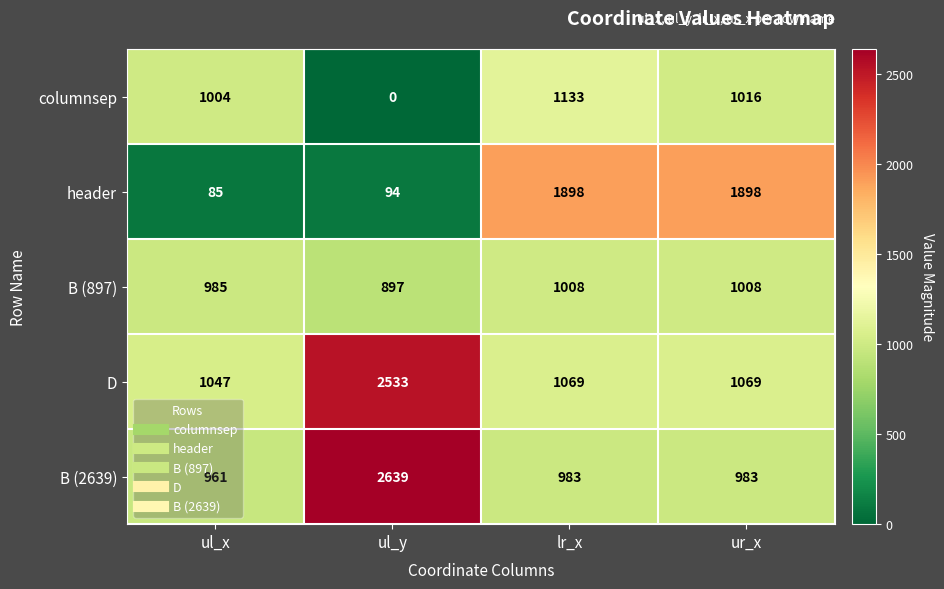

What is the sum of all B (2639) values?

5566